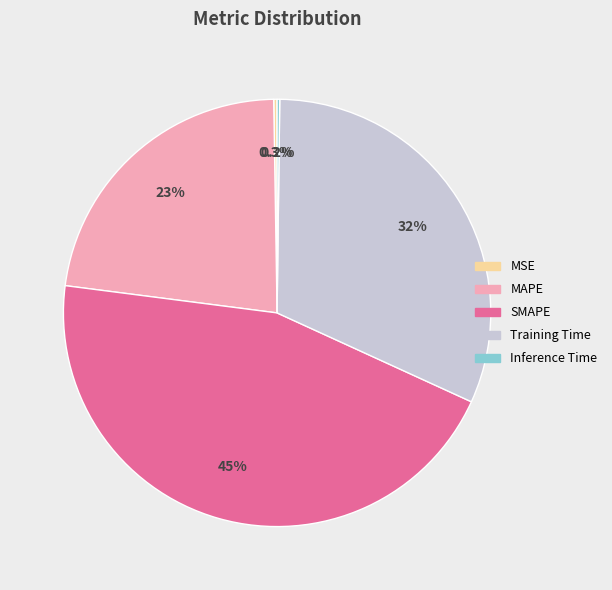

What is the largest slice in the pie chart?

SMAPE